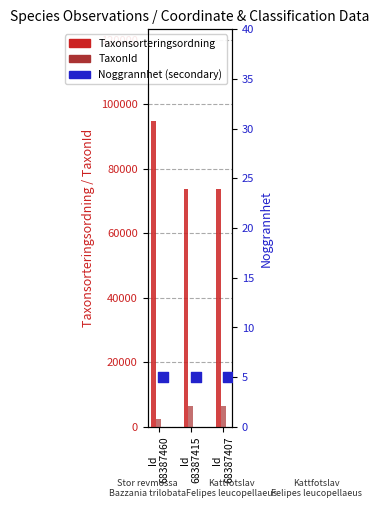

What are all the series names shown in the legend?

Taxonsorteringsordning, TaxonId, Noggrannhet